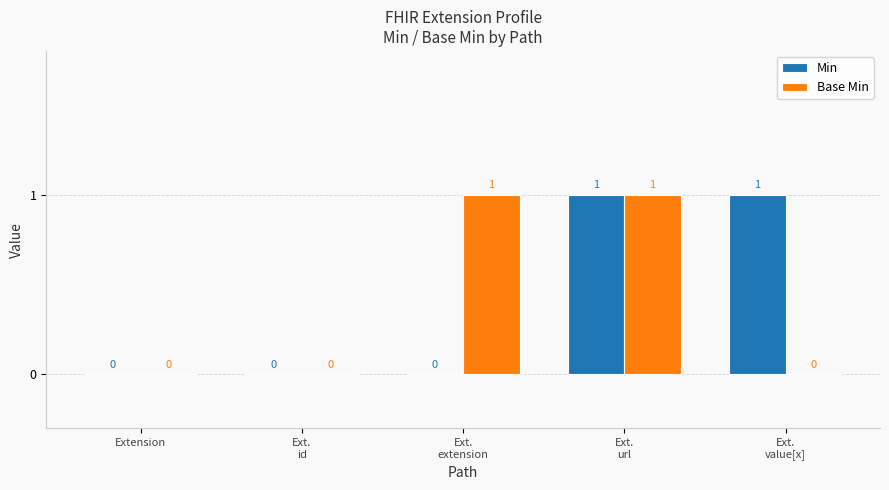

Reading left to right, what are all the values shown in this chart?

Min: Extension=0	Ext.
id=0	Ext.
extension=0	Ext.
url=1	Ext.
value[x]=1
Base Min: Extension=0	Ext.
id=0	Ext.
extension=1	Ext.
url=1	Ext.
value[x]=0